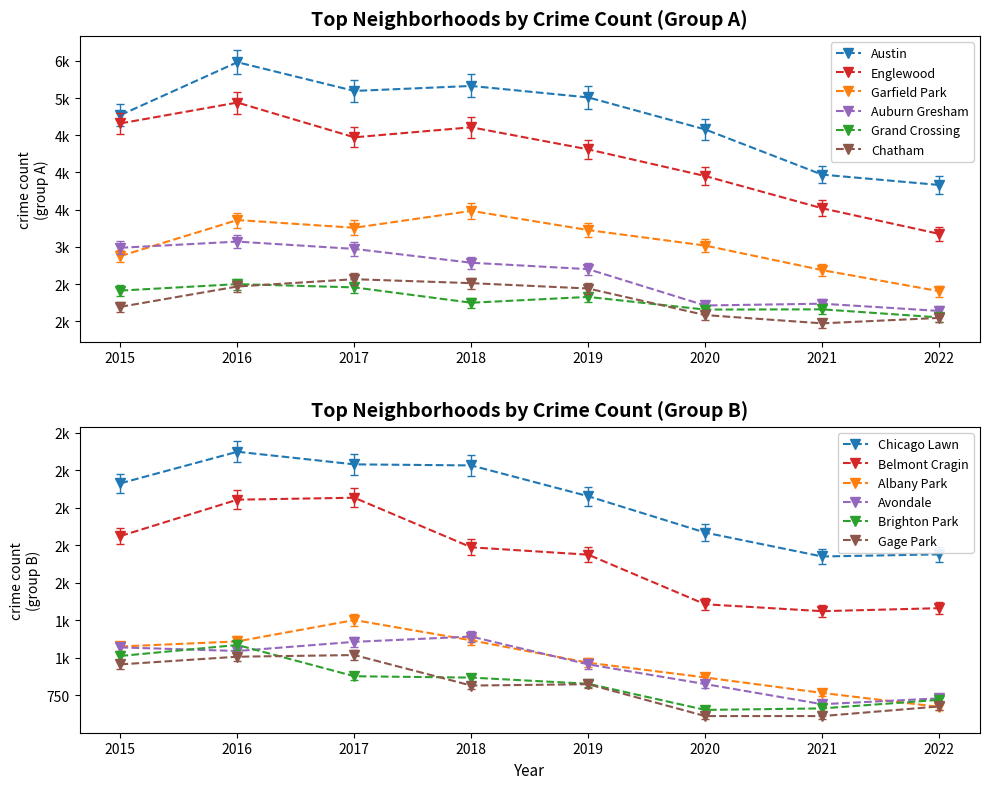

At how many categories does at least one series exceed 5160?

2